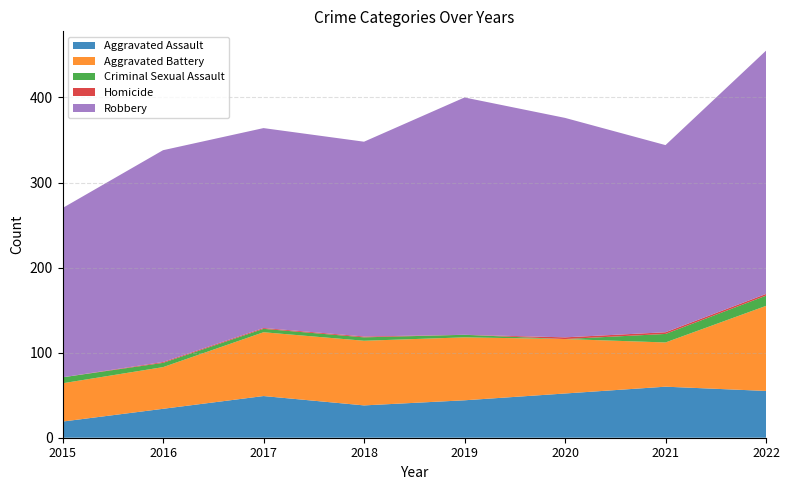

Reading left to right, transcribe all the data shown in this chart.

Aggravated Assault: 2015=19	2016=34	2017=49	2018=38	2019=44	2020=52	2021=60	2022=55
Aggravated Battery: 2015=45	2016=49	2017=75	2018=76	2019=74	2020=64	2021=52	2022=100
Criminal Sexual Assault: 2015=7	2016=5	2017=4	2018=4	2019=3	2020=0	2021=10	2022=12
Homicide: 2015=0	2016=1	2017=1	2018=1	2019=0	2020=2	2021=2	2022=2
Robbery: 2015=199	2016=249	2017=235	2018=229	2019=279	2020=258	2021=220	2022=286